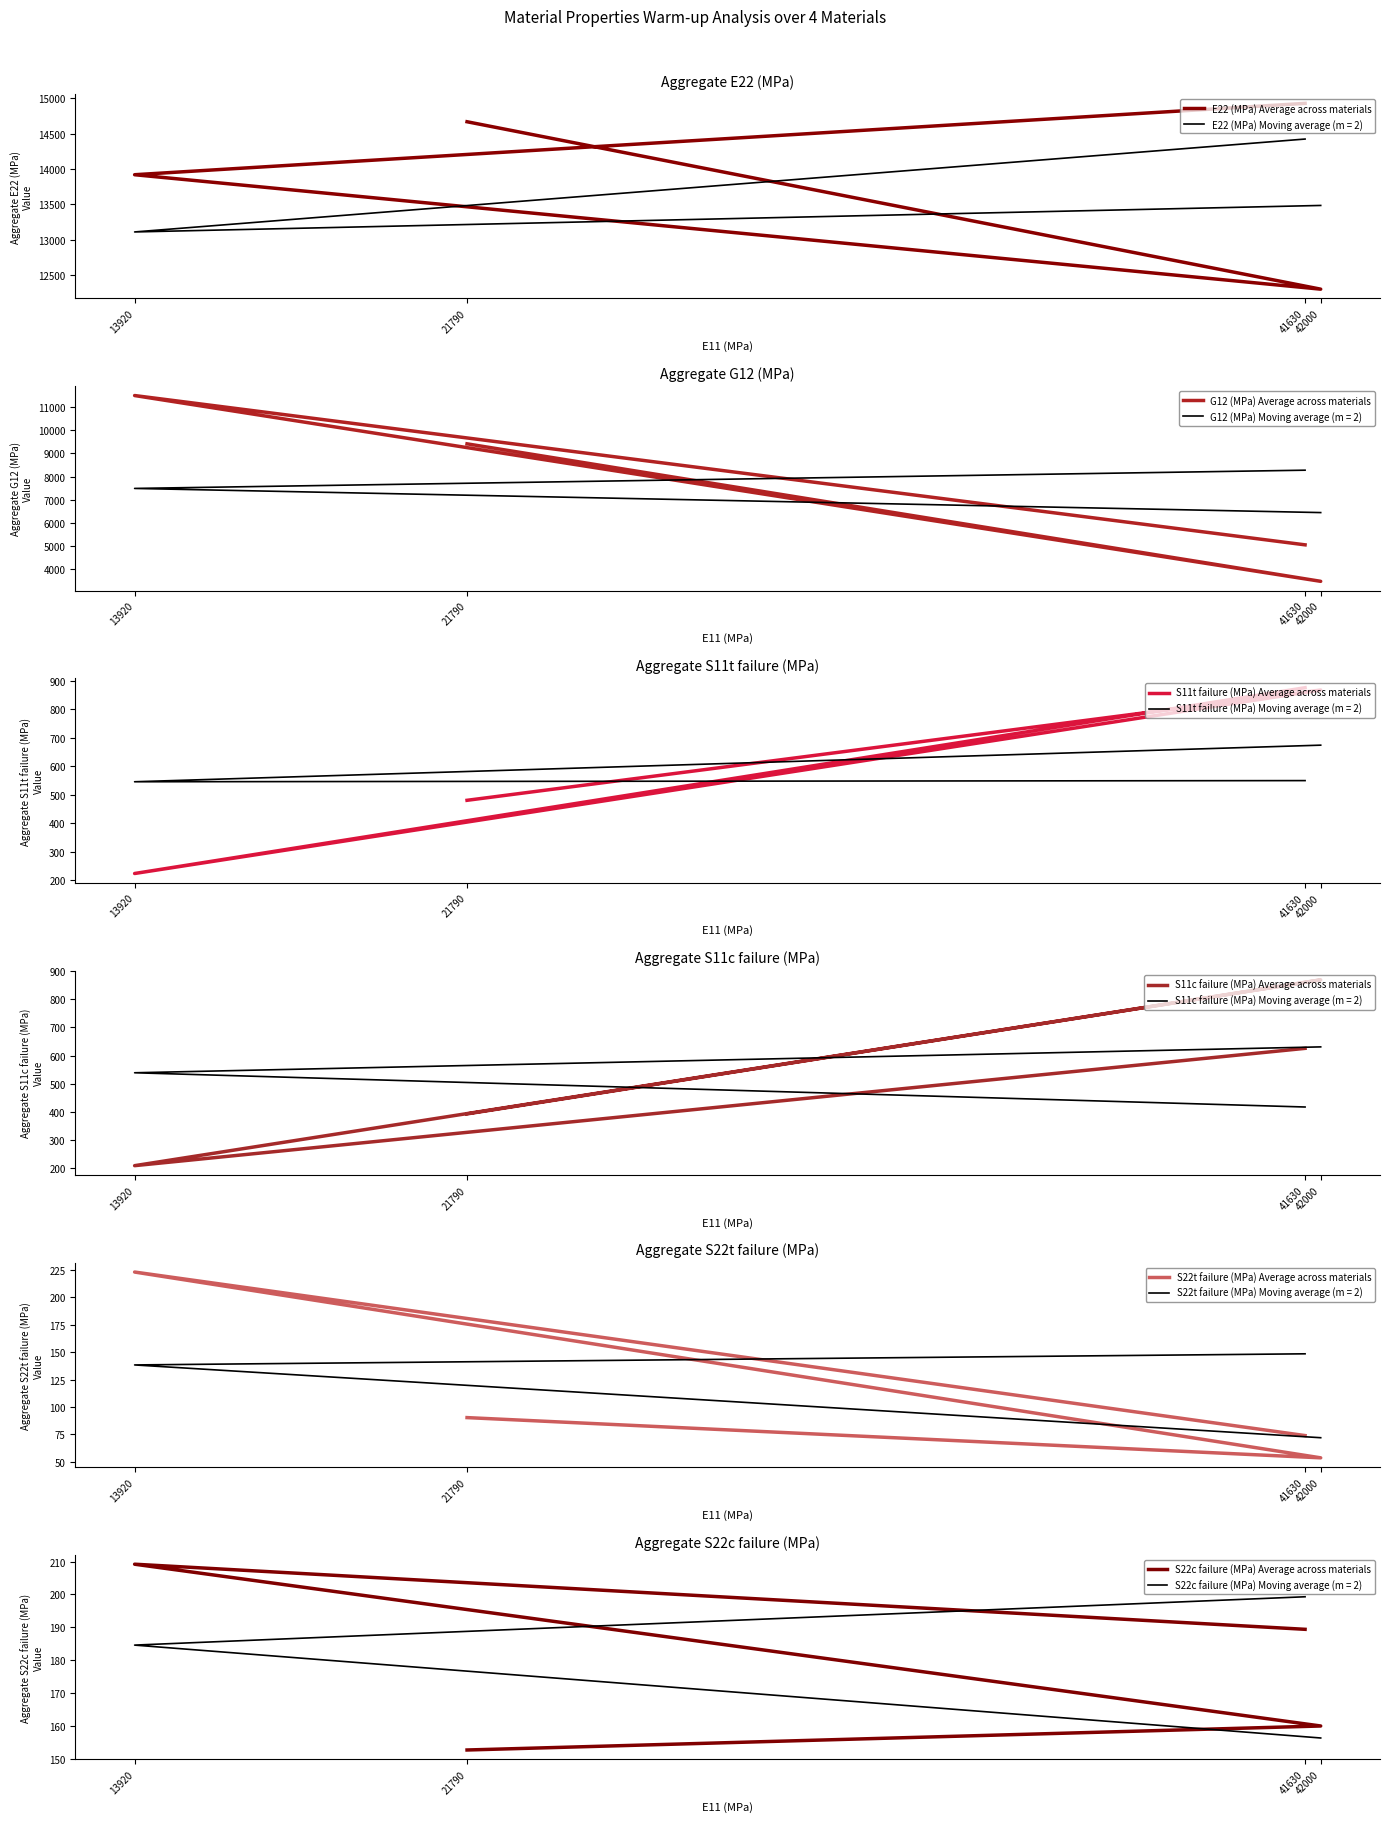

What is the greatest value displayed?

14930.0